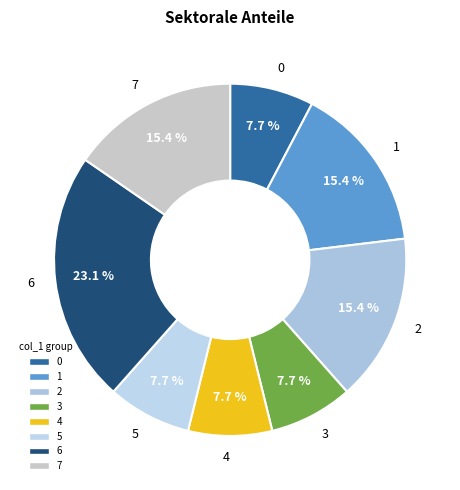

Which has a higher value, 5 or 7?

7